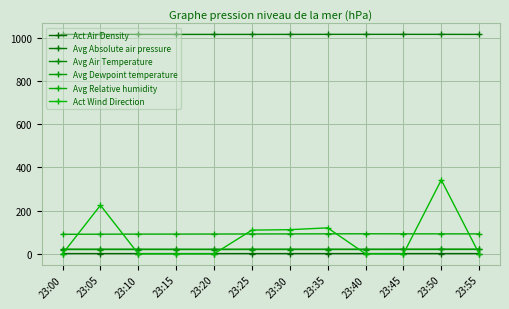

True or false: Act Air Density and Avg Relative humidity cross at least once.

False